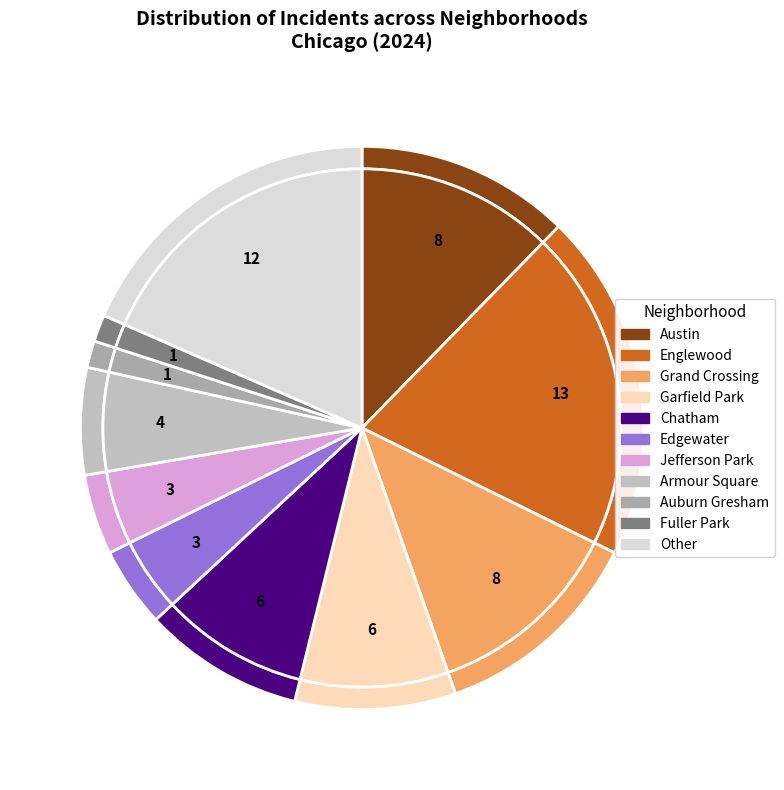

Is it true that Auburn Gresham is 11% of the pie?

False